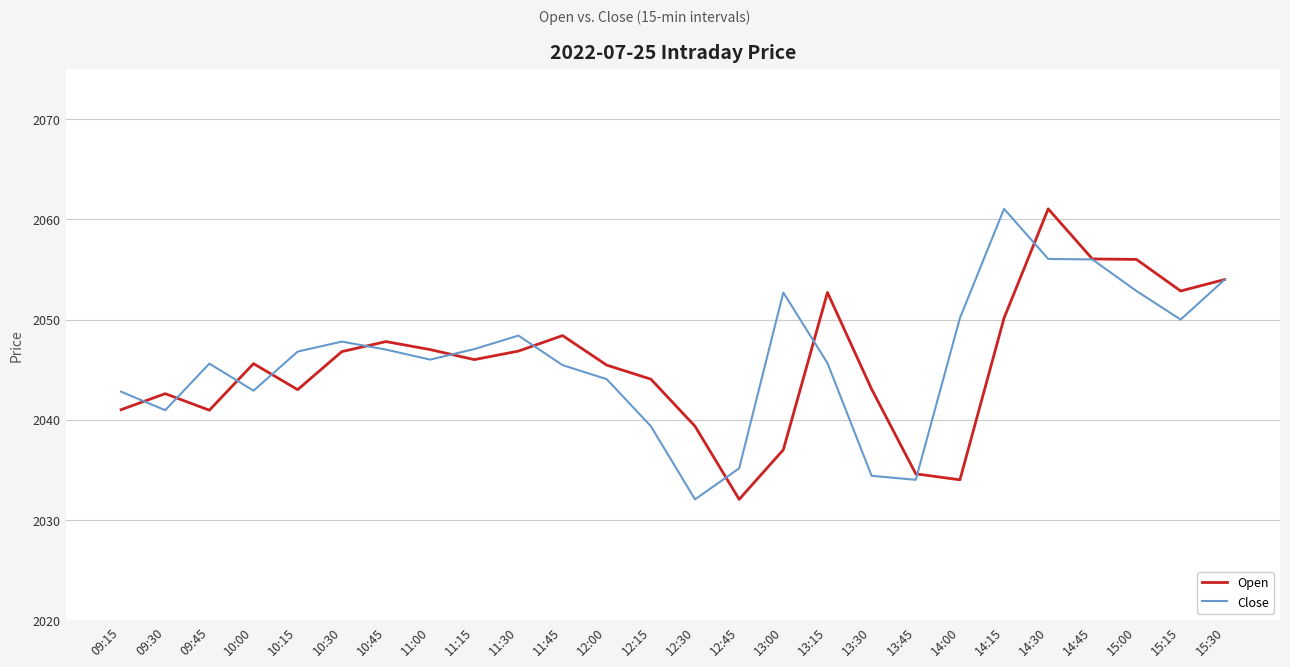

Is the value of Close at 15:30 greater than the value of Open at 10:30?

Yes